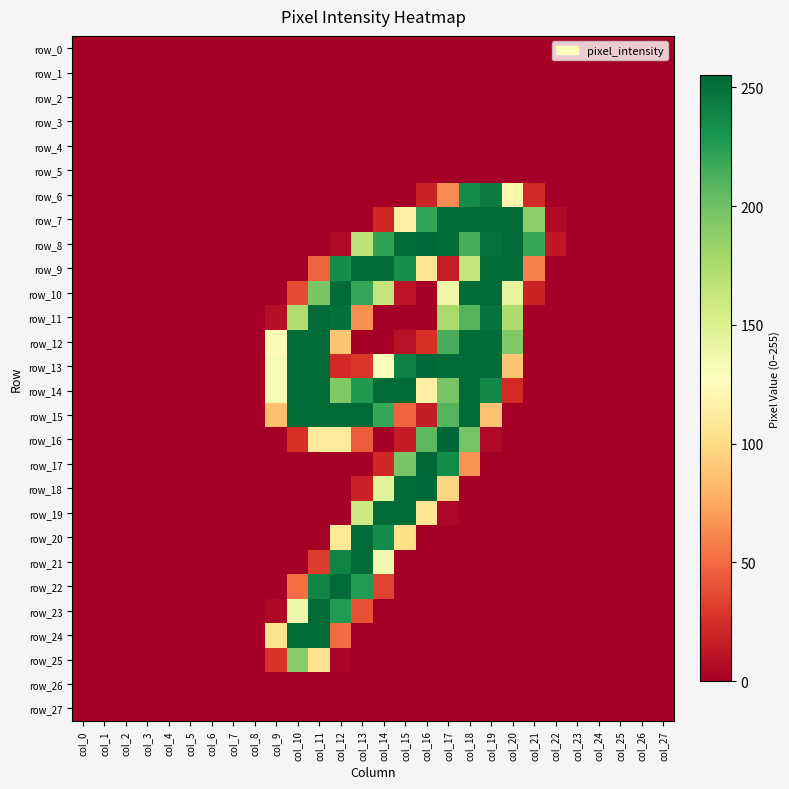

Which category has the lowest value in the row_6 series?

col_0